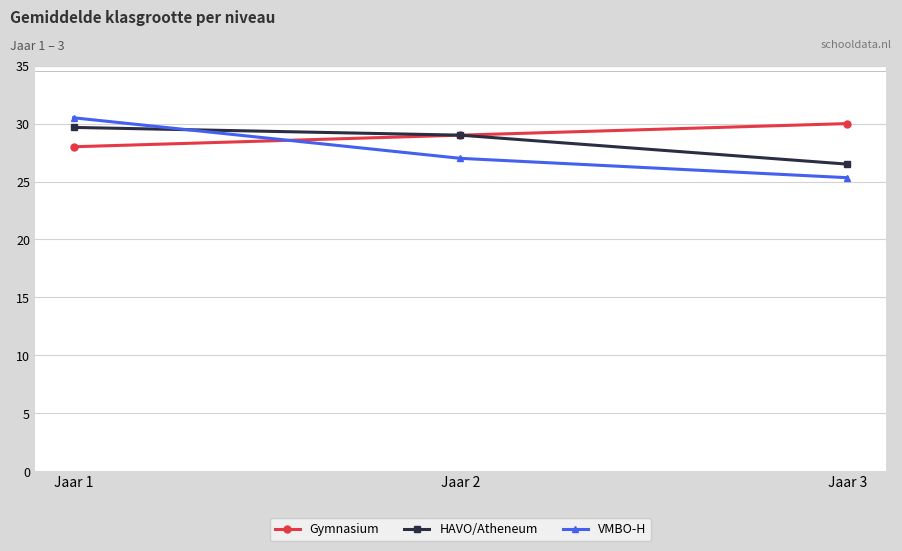

What is the approximate value of Gymnasium at Jaar 2?

29.0